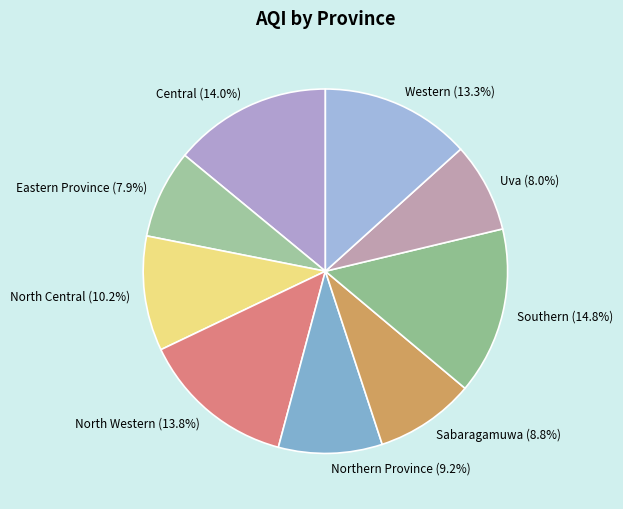

Count the number of slices in the pie.

9